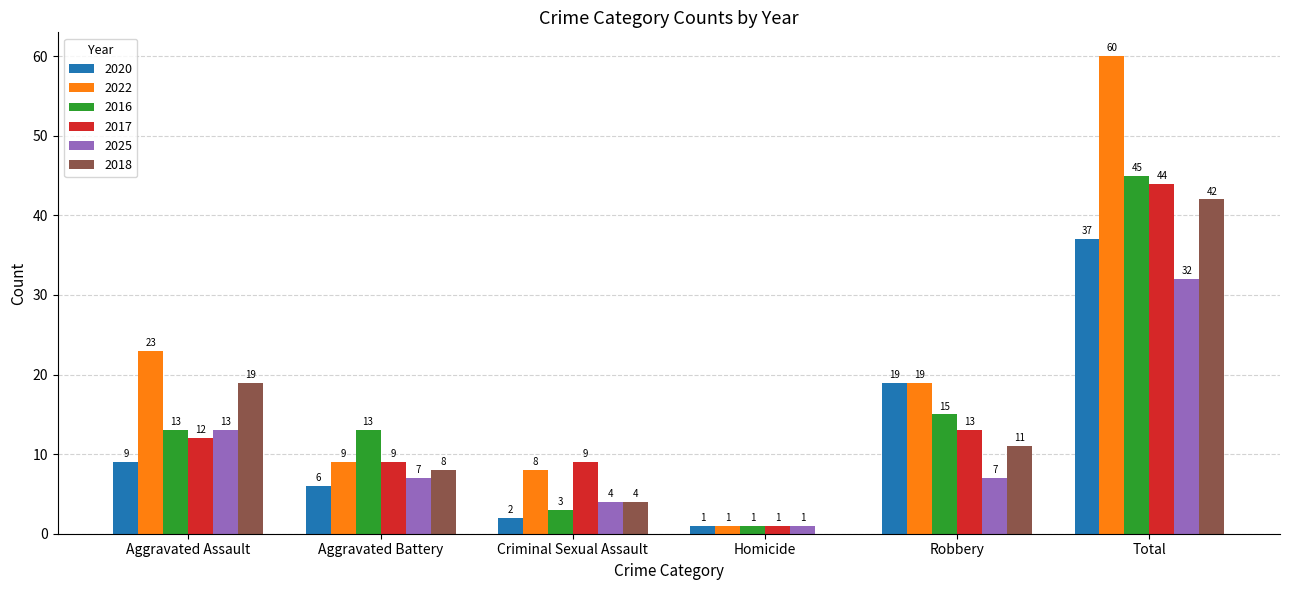

At which category is the sum across all series the highest?

Total